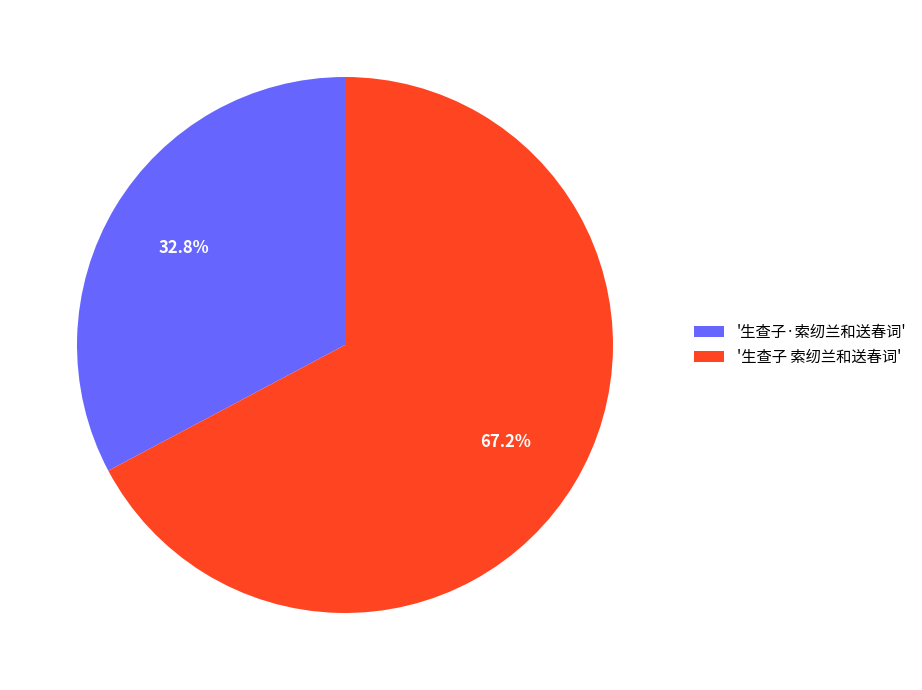

What percentage do '生查子·索纫兰和送春词' and '生查子 索纫兰和送春词' together represent?

100.0%